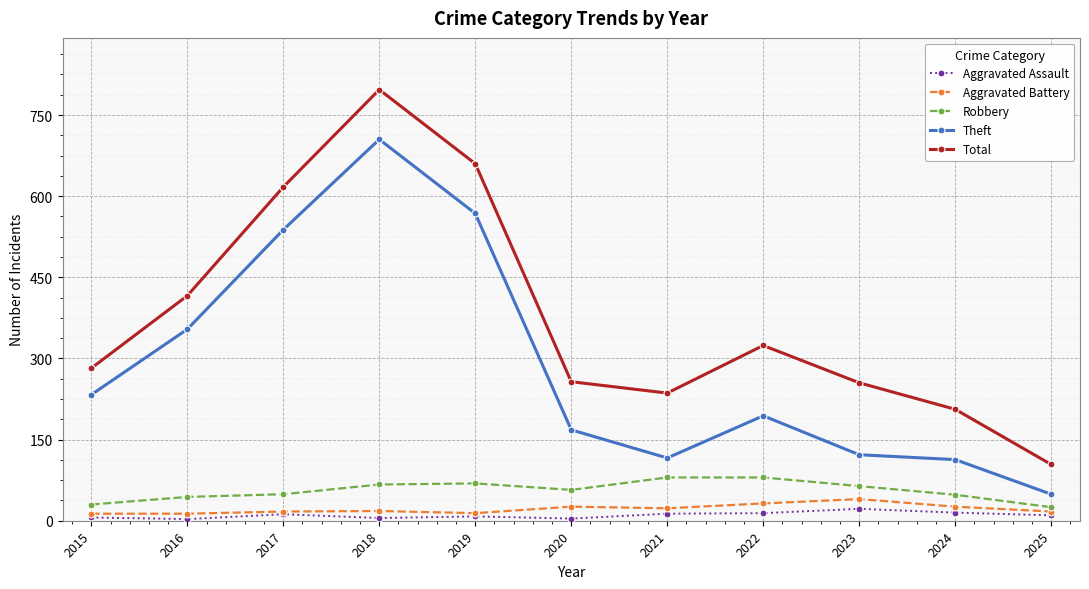

What is the difference between the maximum and second lowest values in the Total series?

591